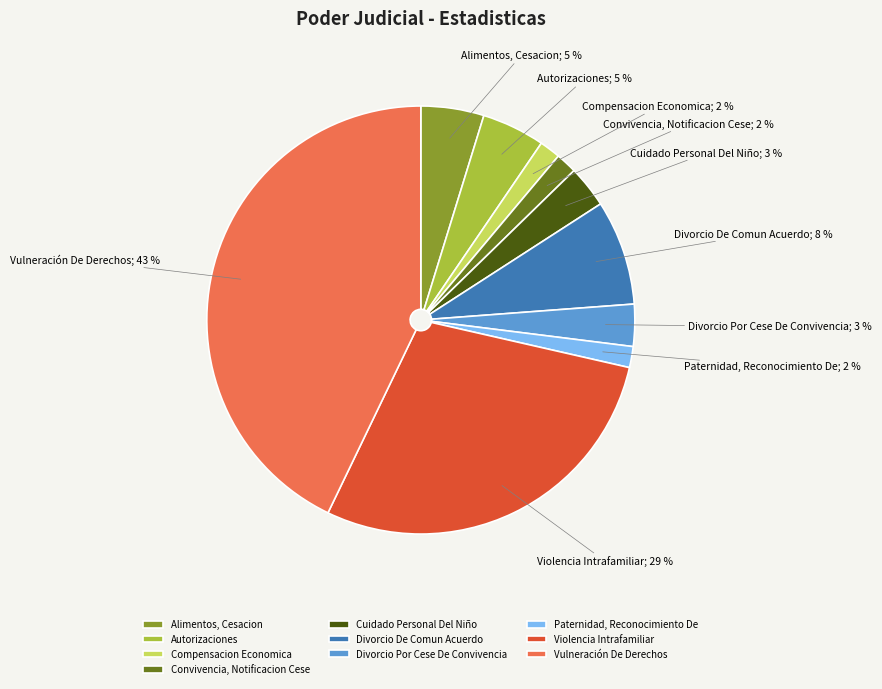

Does any single category account for the majority?

No